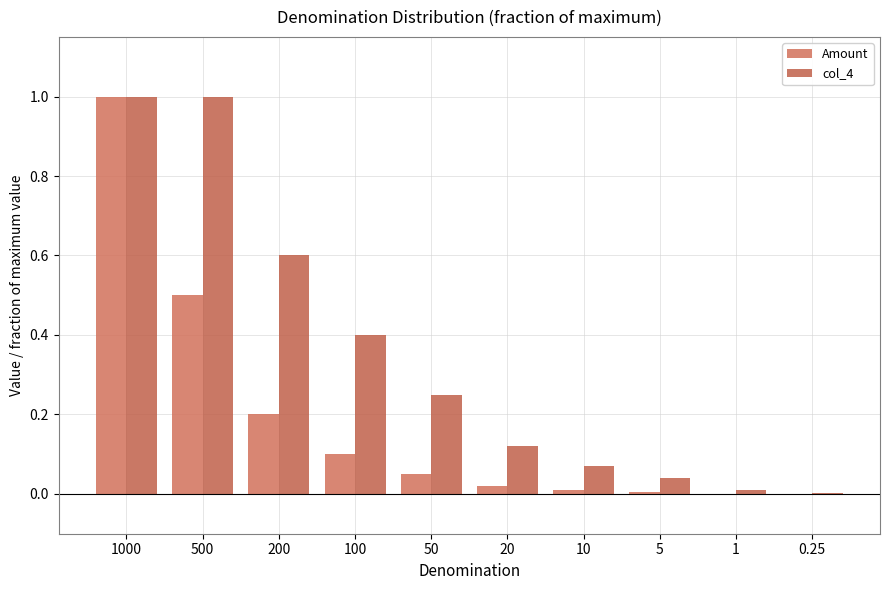

How many distinct data groups are displayed?

2